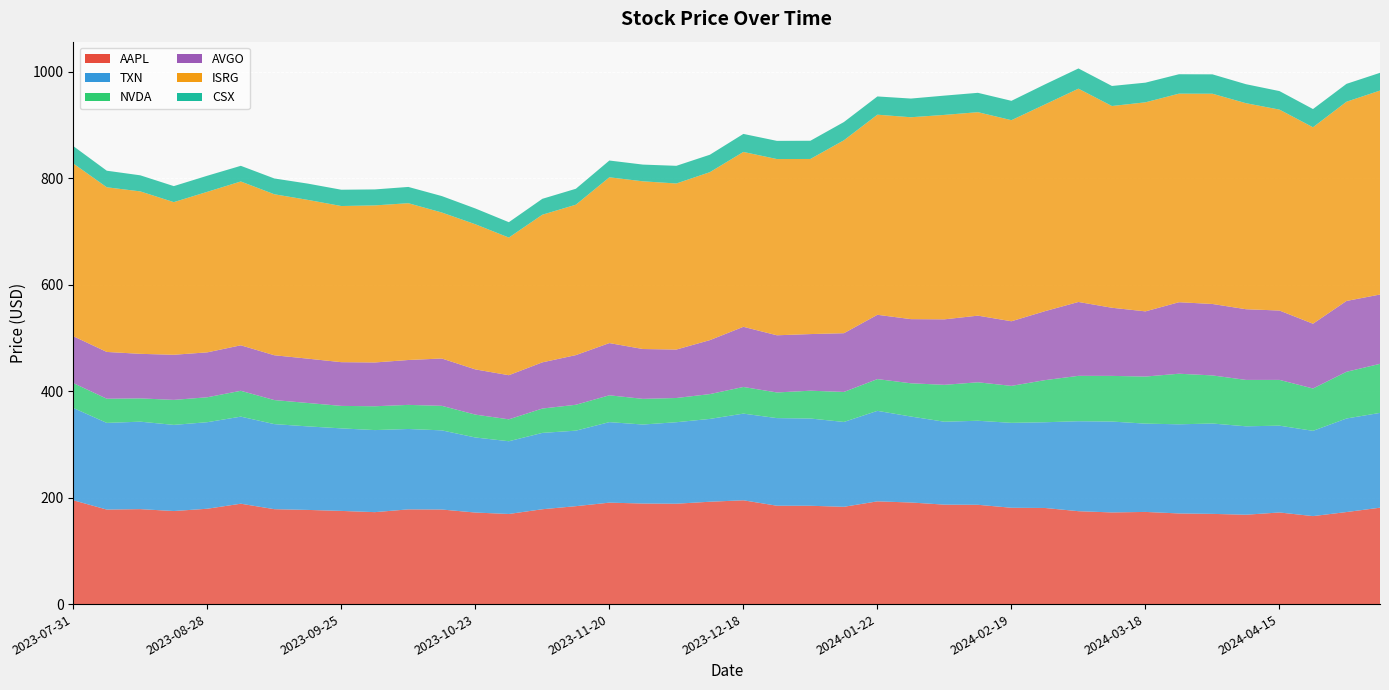

Reading right to left, extract all data points from this chart.

AAPL: 181.1	172.9	165.2	172.1	167.8	169.4	170.2	173.1	172.1	174.5	180.5	180.9	186.5	186.8	190.8	192.9	182.7	184.7	184.7	194.9	192.2	188.5	188.9	190.5	183.9	178.1	169.2	171.9	177.6	177.9	172.7	175.0	176.9	178.2	188.5	179.1	174.8	178.3	177.5	195.0
TXN: 178.0	175.7	160.2	163.0	166.1	169.7	167.4	165.8	170.7	169.0	161.0	159.5	157.8	155.7	161.4	170.0	159.3	163.9	164.6	162.8	155.5	153.1	148.4	151.2	141.8	143.4	136.6	141.0	148.7	151.0	154.1	155.0	156.9	159.8	163.5	162.5	161.8	164.2	162.8	173.4
NVDA: 92.1	87.7	79.5	86.0	87.1	90.3	95.0	88.4	85.8	85.2	79.1	69.4	72.2	69.3	62.5	59.6	56.4	52.2	48.2	50.1	46.6	45.5	48.2	50.4	48.6	45.7	41.1	43.0	46.1	45.3	44.8	42.2	44.0	45.2	48.5	46.8	47.0	43.7	45.4	46.7
AVGO: 130.2	133.0	121.7	130.2	132.8	134.2	134.3	122.4	127.9	138.7	129.5	121.3	125.2	123.0	120.5	120.8	110.3	106.3	107.4	113.0	101.4	91.0	93.6	98.1	93.3	86.8	82.8	84.9	88.9	84.3	82.2	82.1	83.3	84.2	85.4	84.3	84.7	83.7	87.9	88.0
ISRG: 383.1	374.1	368.9	377.4	386.9	394.9	391.7	392.6	378.9	400.6	388.3	377.6	382.1	383.9	379.2	375.8	362.3	328.9	331.0	328.4	315.4	311.8	315.0	311.3	282.5	277.3	258.5	272.6	274.2	294.5	295.0	293.2	298.2	302.4	307.7	301.5	286.7	305.1	309.2	324.4
CSX: 33.3	33.6	34.3	34.8	35.7	36.4	36.5	36.9	37.6	38.0	37.7	36.4	36.4	36.2	35.1	34.3	34.3	34.2	34.1	33.9	32.8	33.2	31.4	31.5	29.9	29.9	28.9	29.6	30.9	30.6	30.0	30.6	30.6	29.7	29.4	30.2	30.1	30.2	31.1	32.6